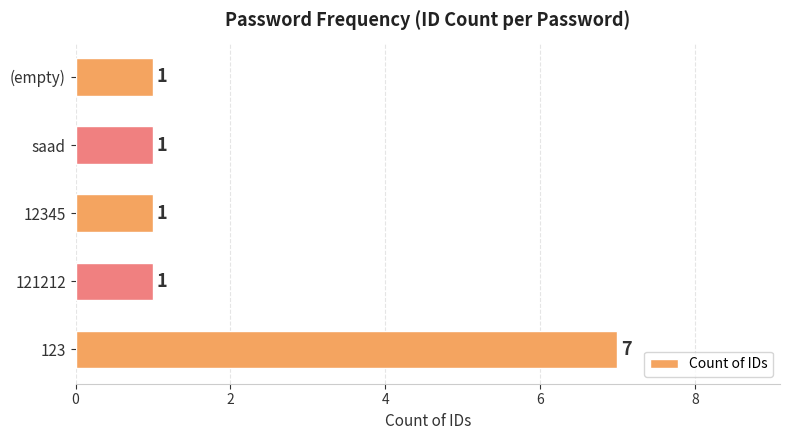

The value at 121212 is 1. True or false?

True